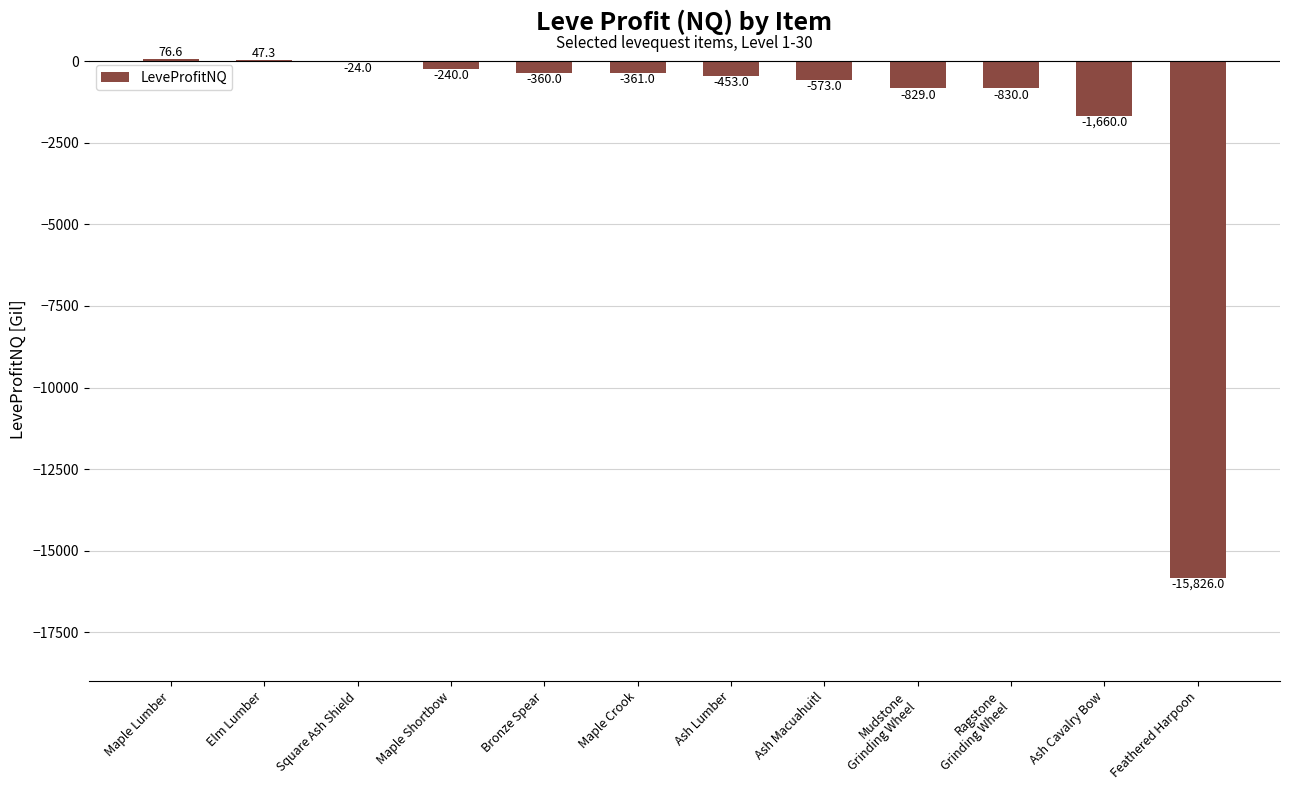

What is the sum of the values at Bronze Spear and Feathered Harpoon?

-16186.0